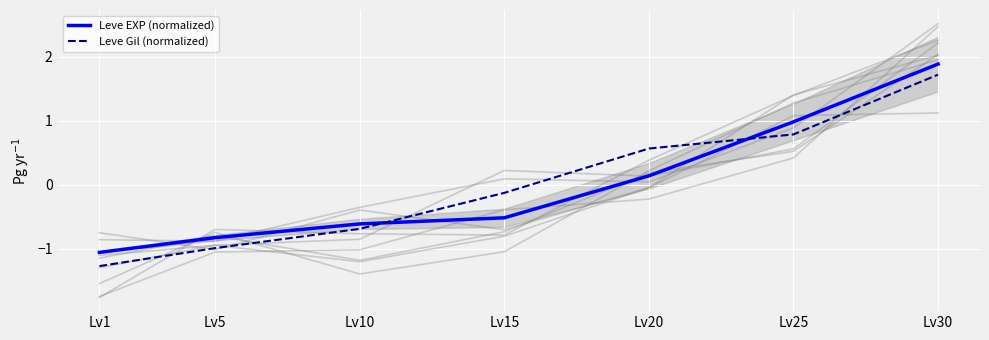

The Leve Gil (normalized) series shows 0.4 at Lv20. True or false?

False